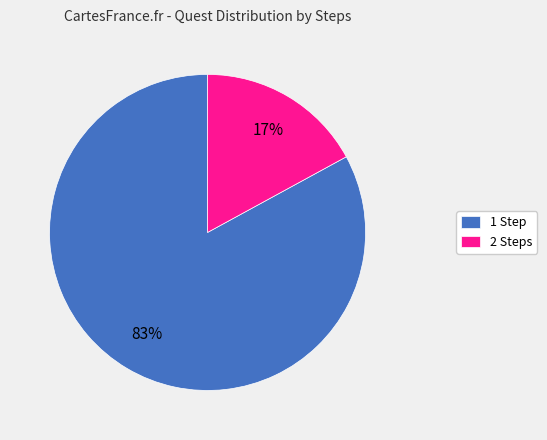

How many segments does this pie chart have?

2